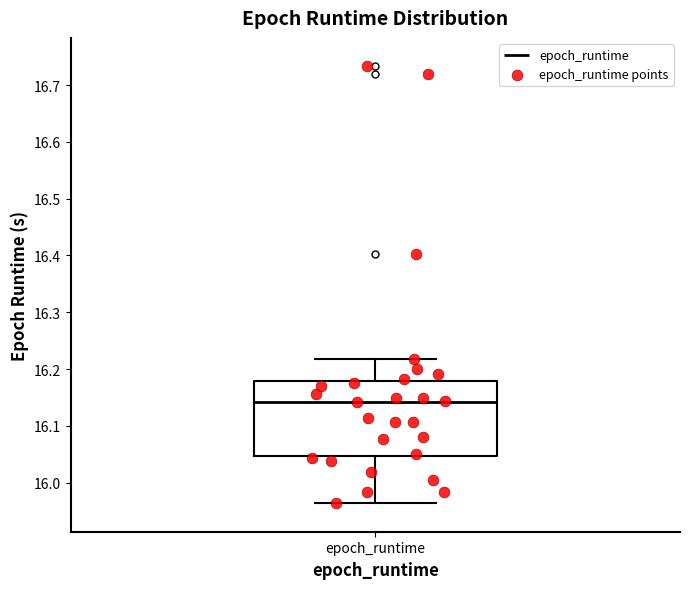

Transcribe this box plot: give where the median line is, the range the box spans, and where the two whiskers end, as read against the y-axis. The values are not printed on the chart, so give them approximately, as read against the axis.

median 16.14, box 16.05 to 16.18, whiskers 15.96 to 16.22